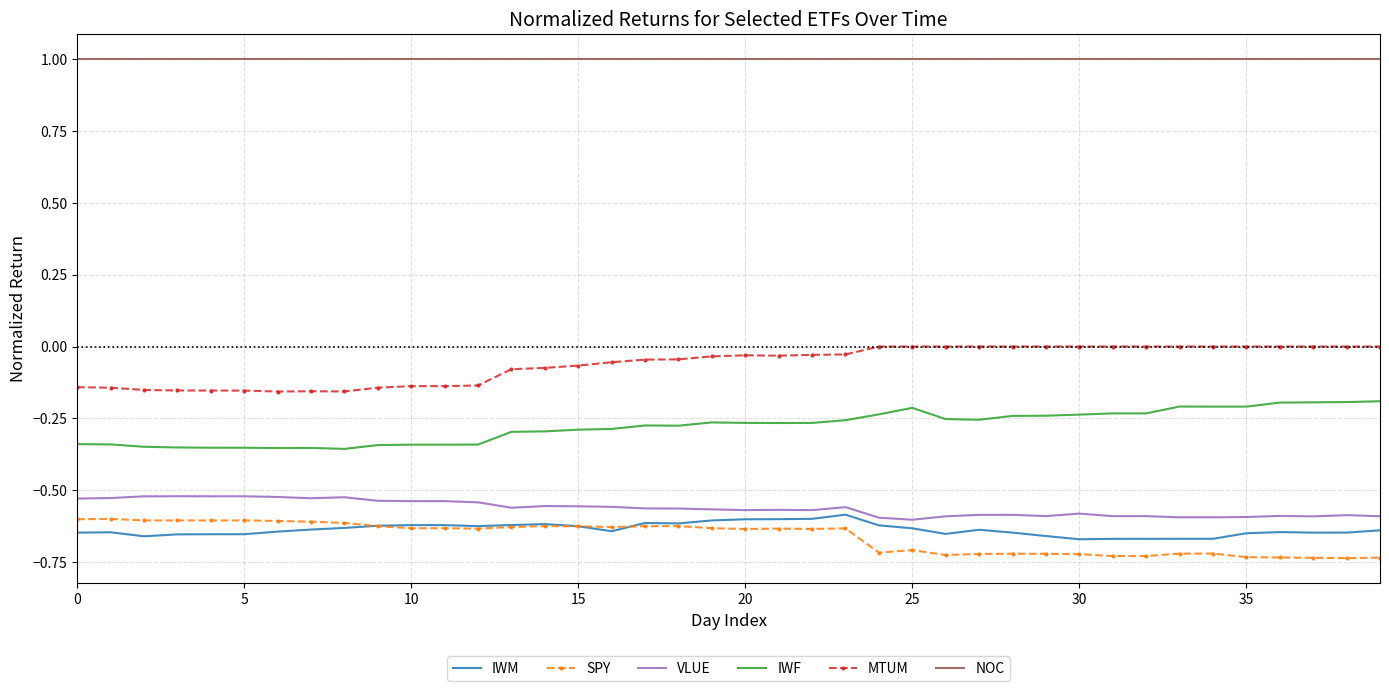

Which series has the largest total across all categories?

NOC